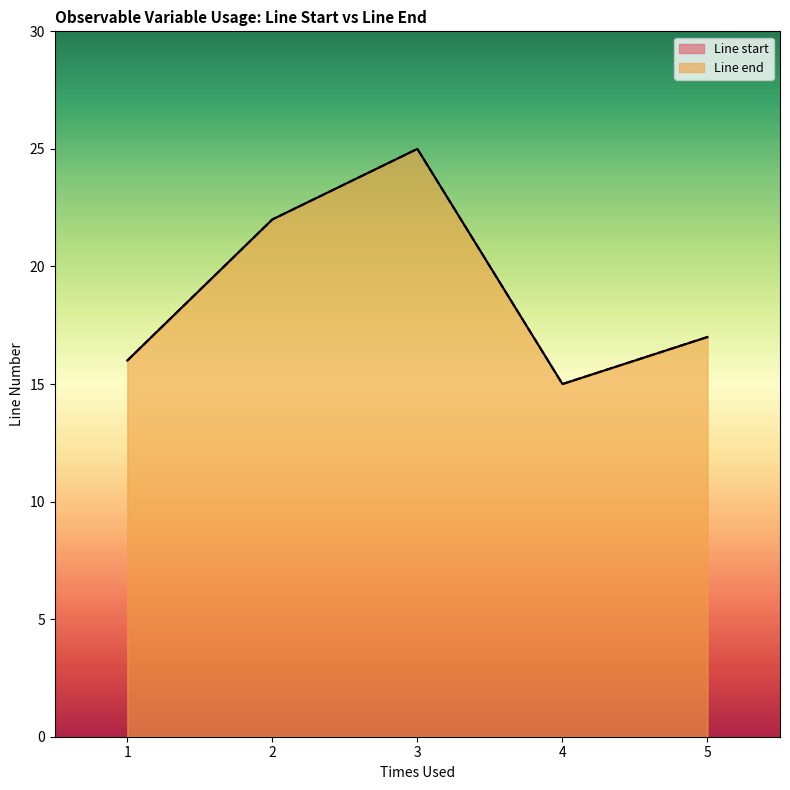

At which label does Line end reach its minimum?

4